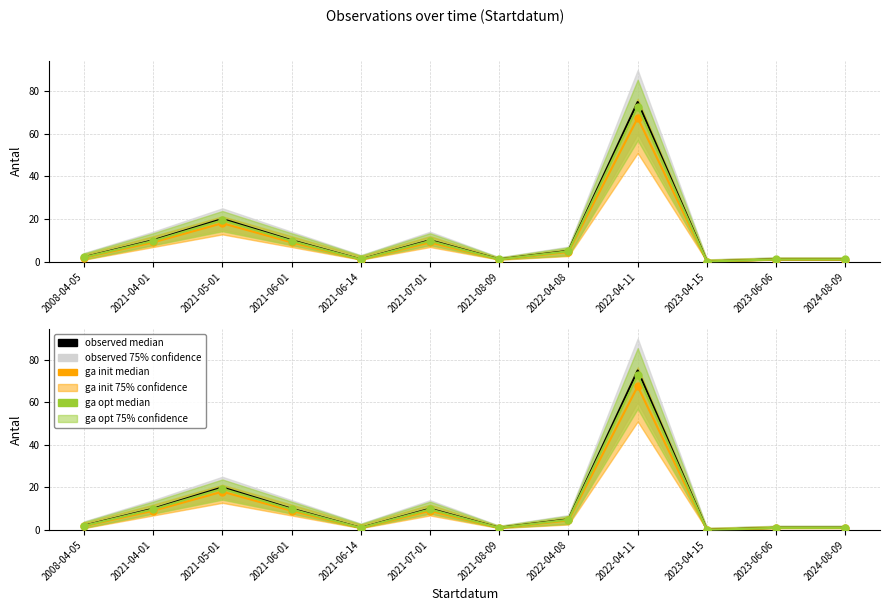

What is the difference between the ga opt median values at 2022-04-08 and 2021-05-01?

14.5